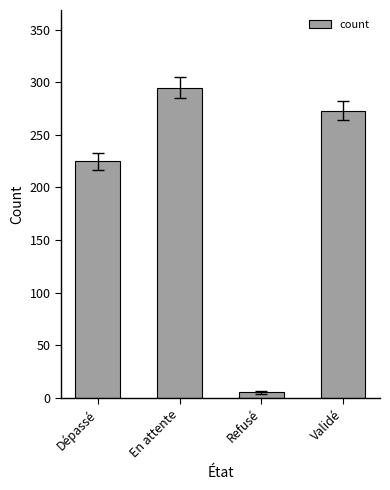

Rank the categories by value from lowest to highest.

Refusé, Dépassé, Validé, En attente